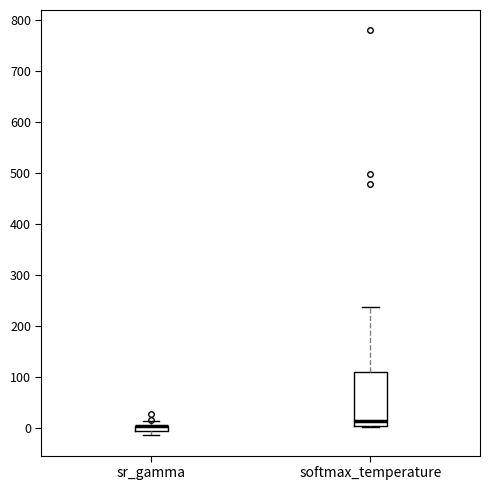

Comparing the boxes themselves (not the whiskers), which one is the tallest?

softmax_temperature